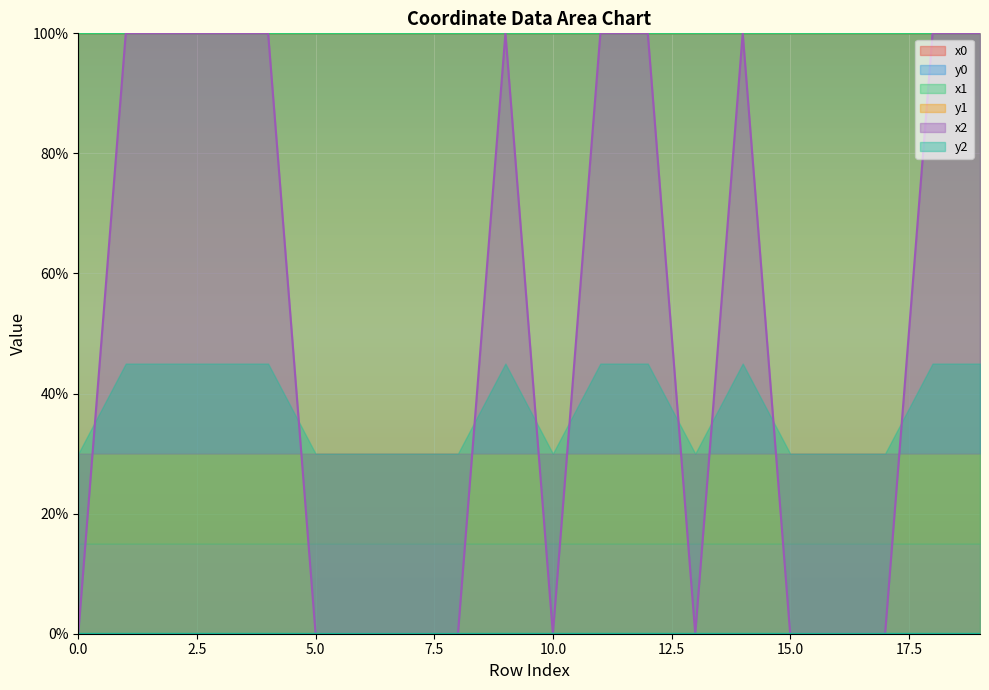

At which category does y1 reach its first local valley?

1